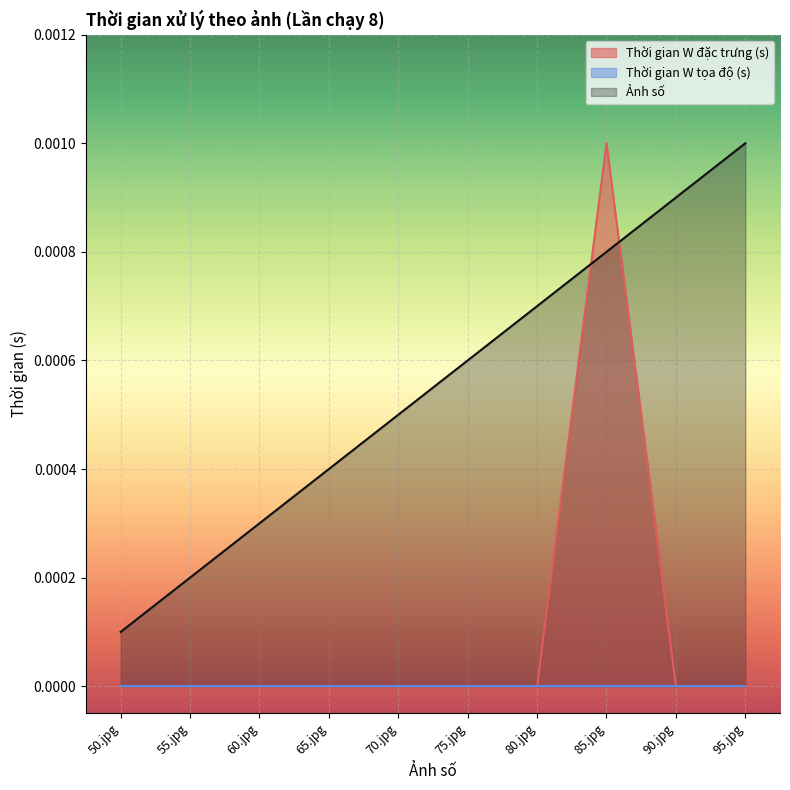

How many intersections are there between Ảnh số and Thời gian W đặc trưng (s)?

2